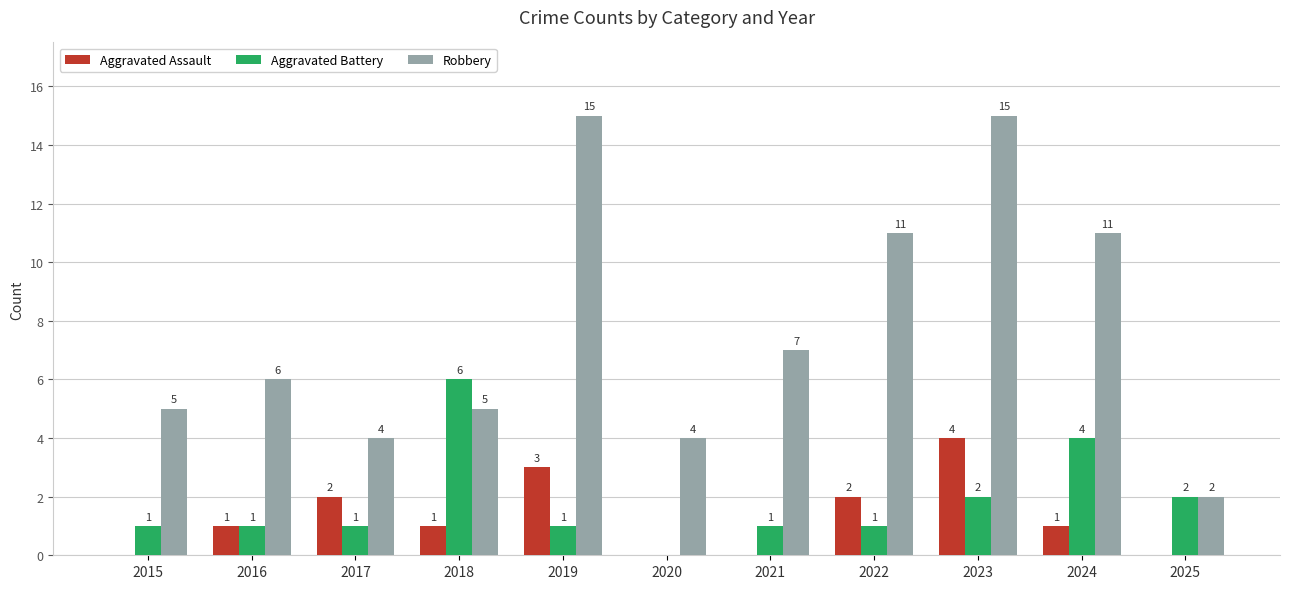

How many Aggravated Battery values are between 1 and 2?

8